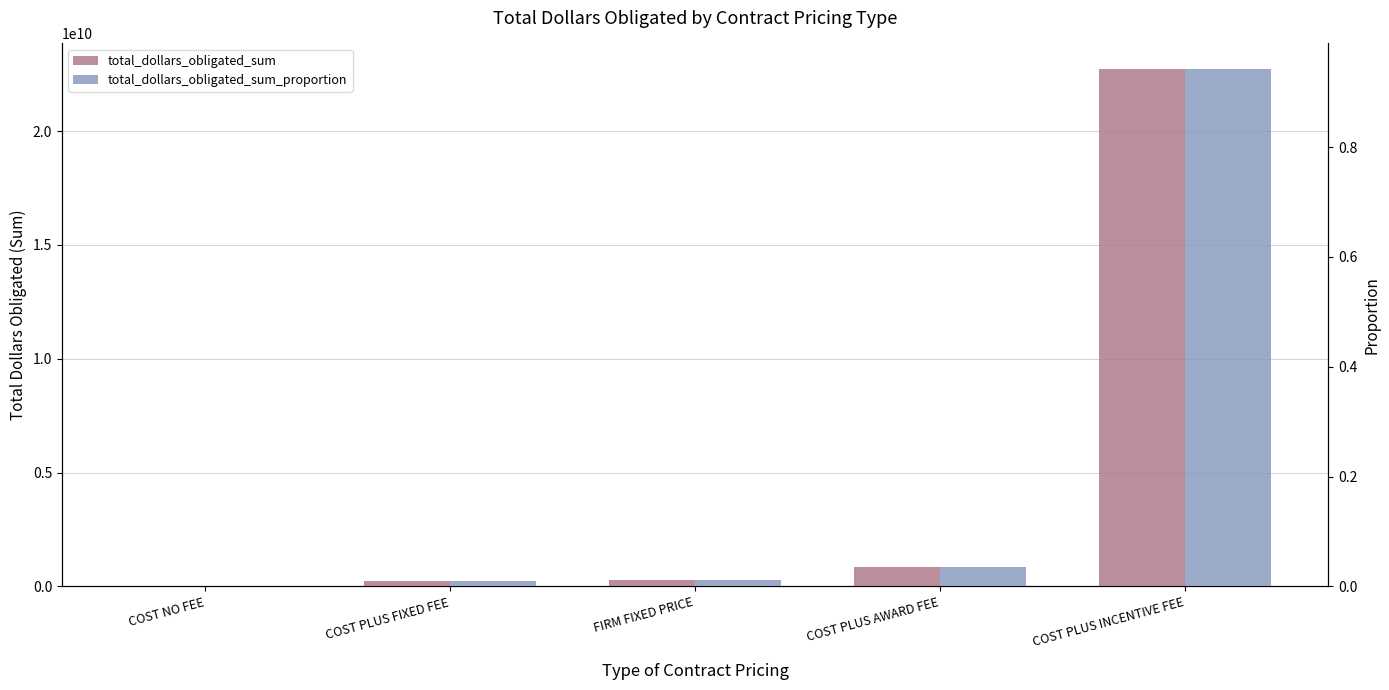

What is the total value across all series at COST PLUS AWARD FEE?

872375976.4